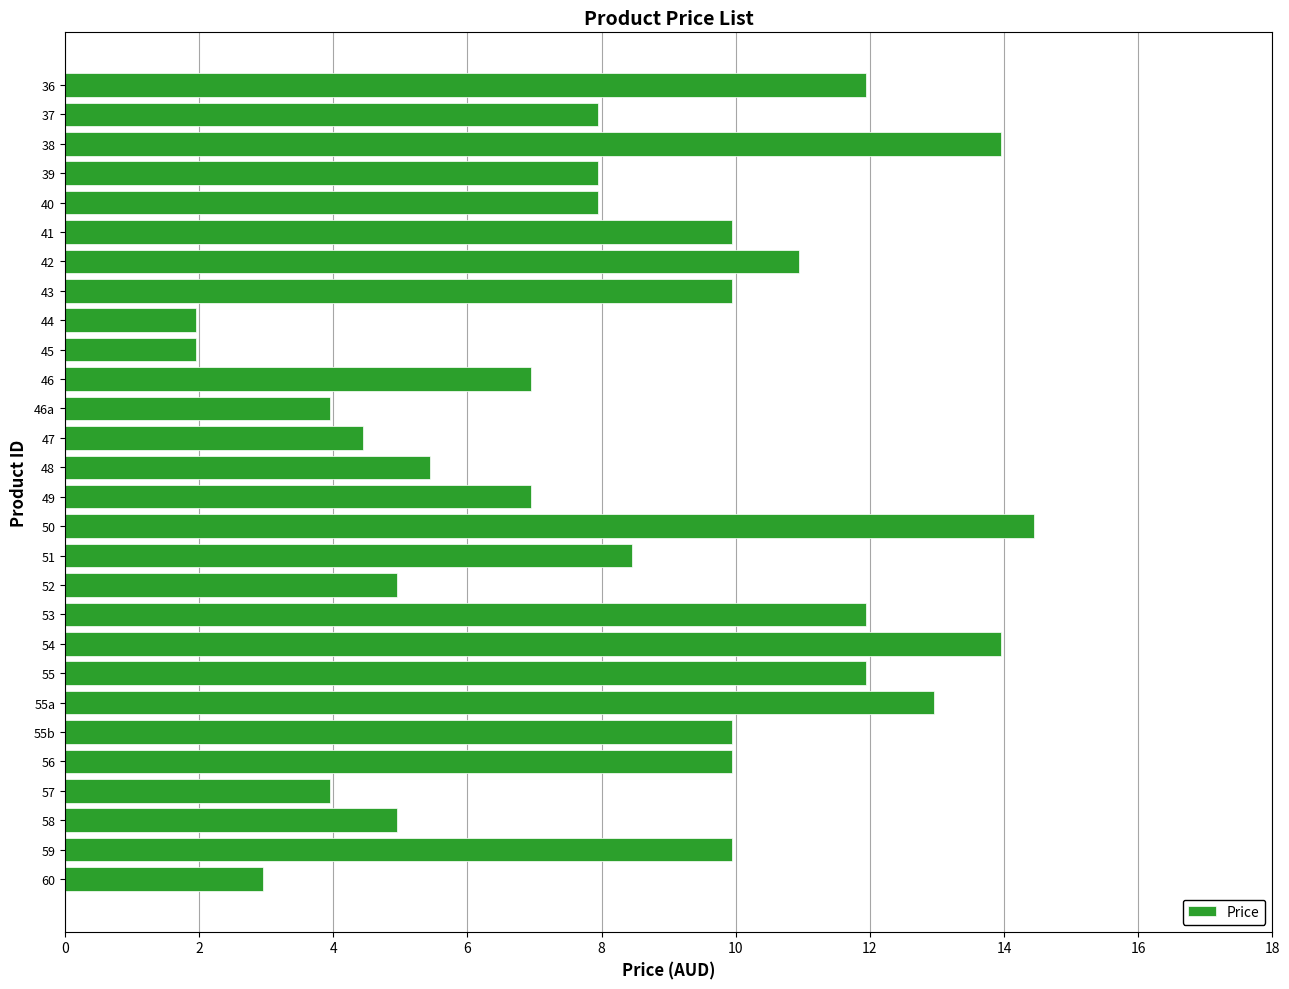

Which category has the highest value across all series?

50